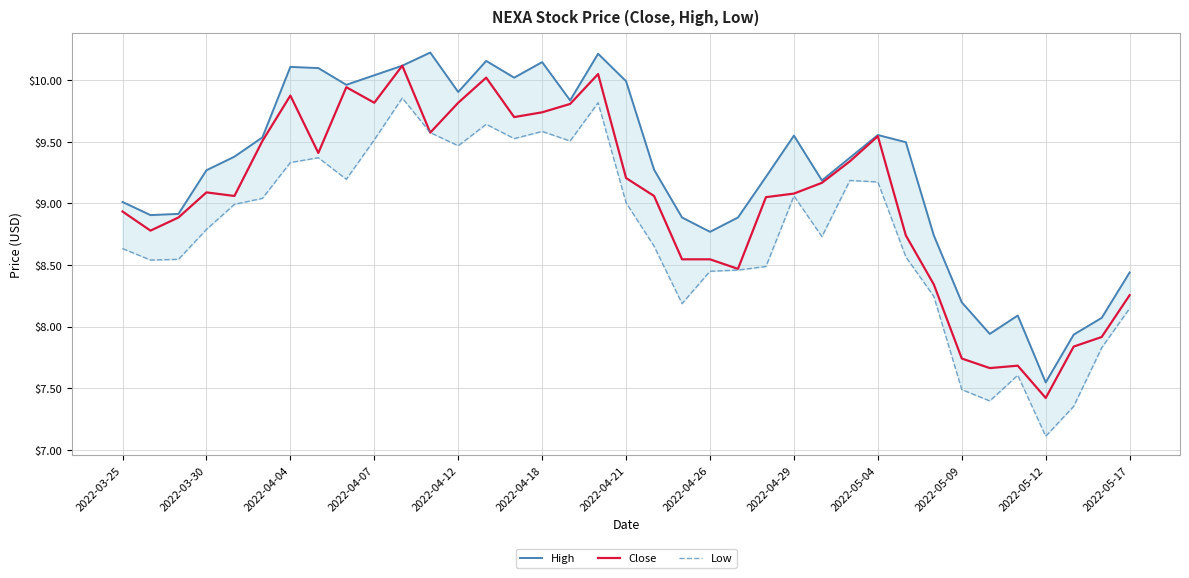

At which label does Close first exceed 9?

2022-03-30